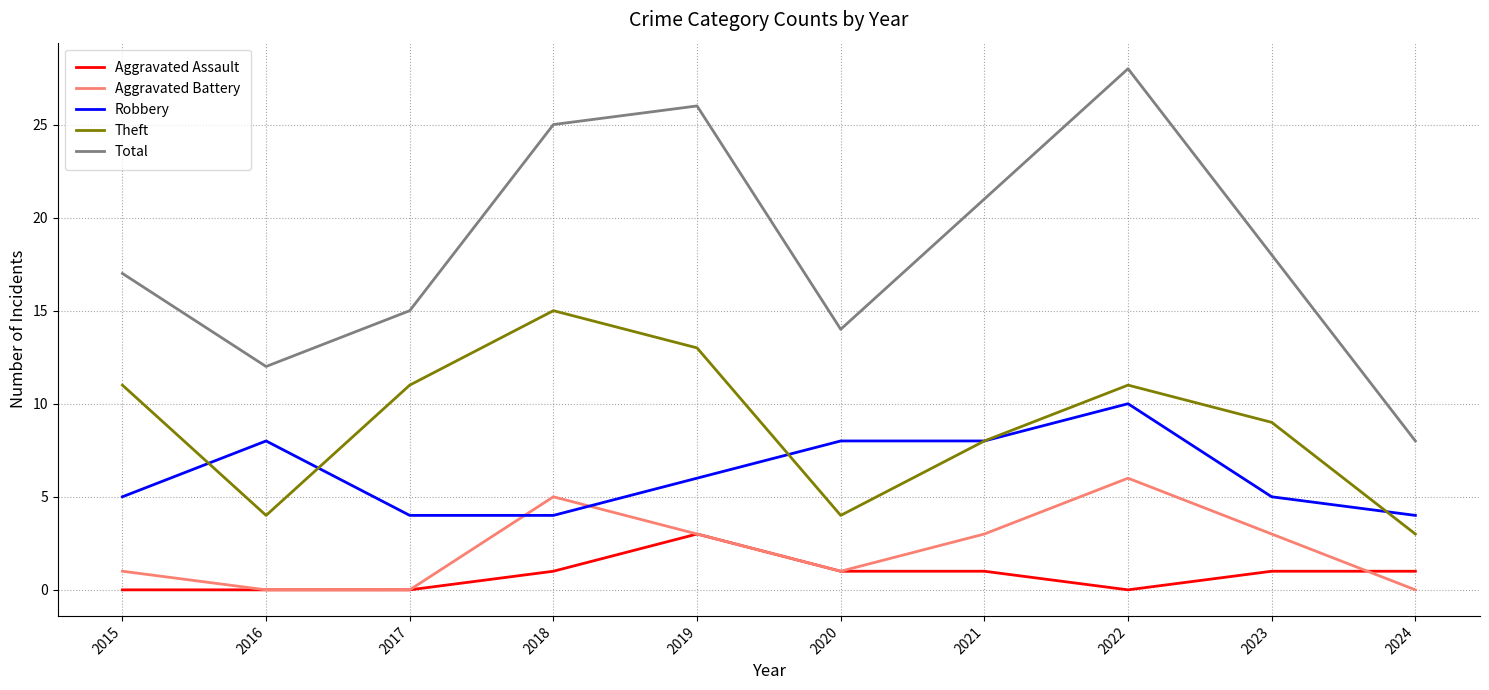

True or false: Aggravated Battery has a value of 1 at 2023.

False